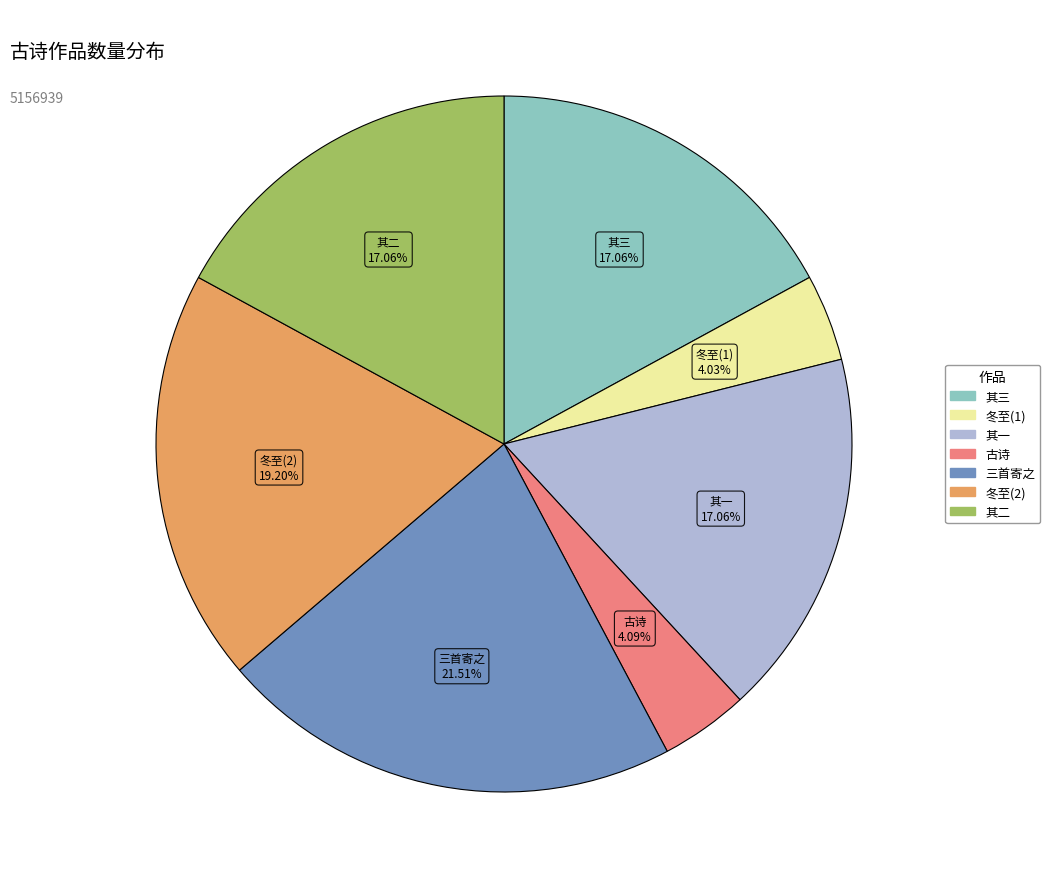

Does any single category account for the majority?

No